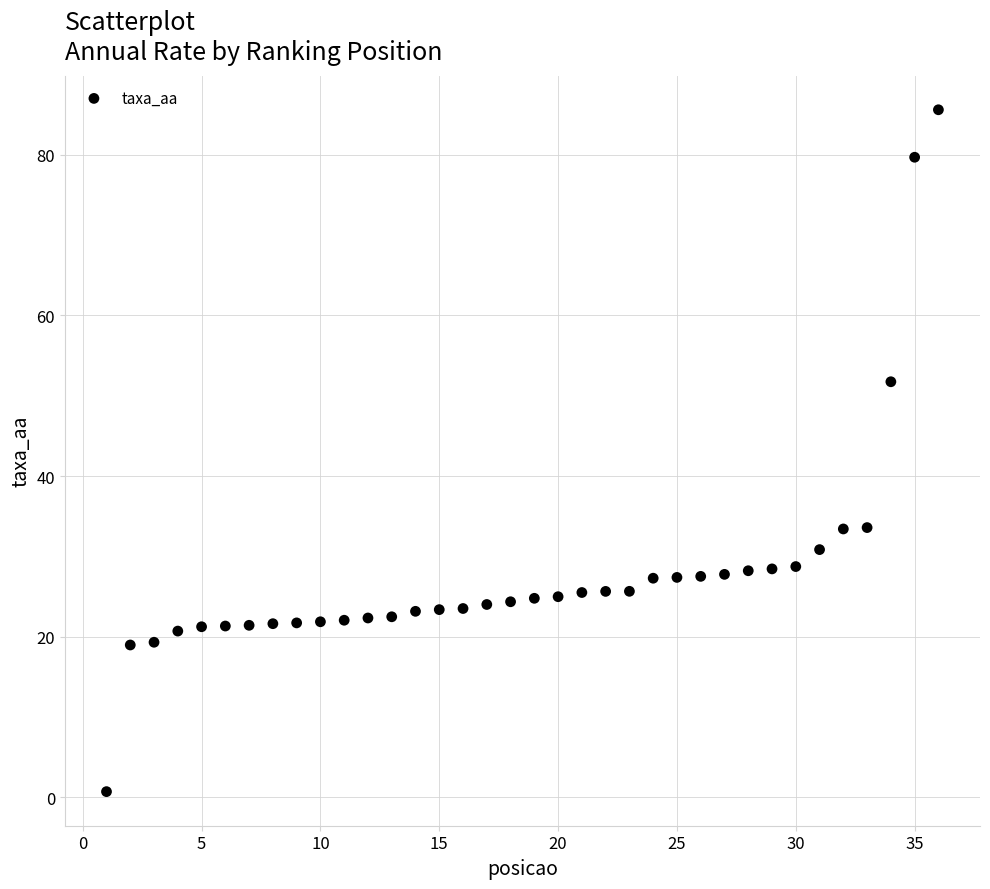

What is the range of Y values (max minus min)?

84.9